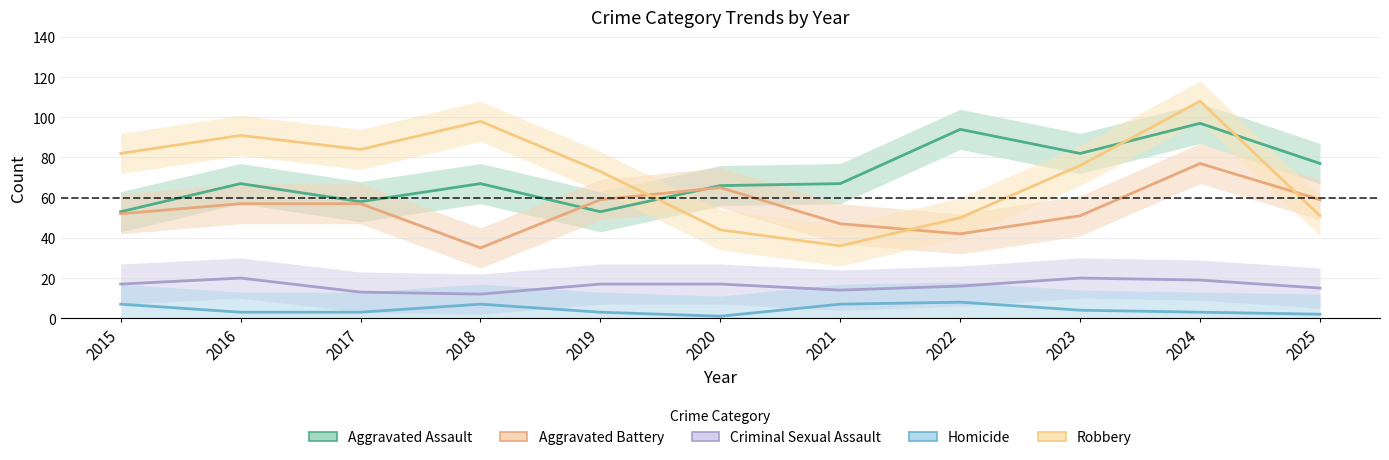

Which series has the widest spread of values?

Robbery